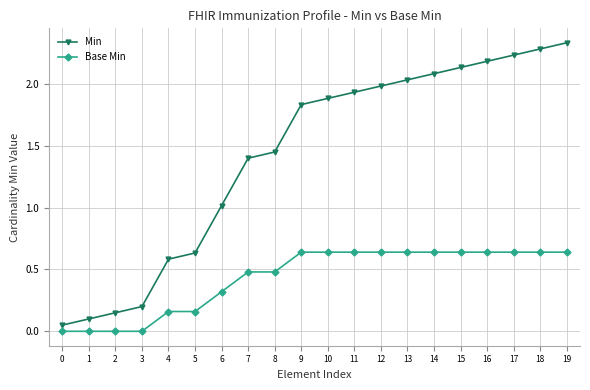

Count the number of data series in this chart.

2